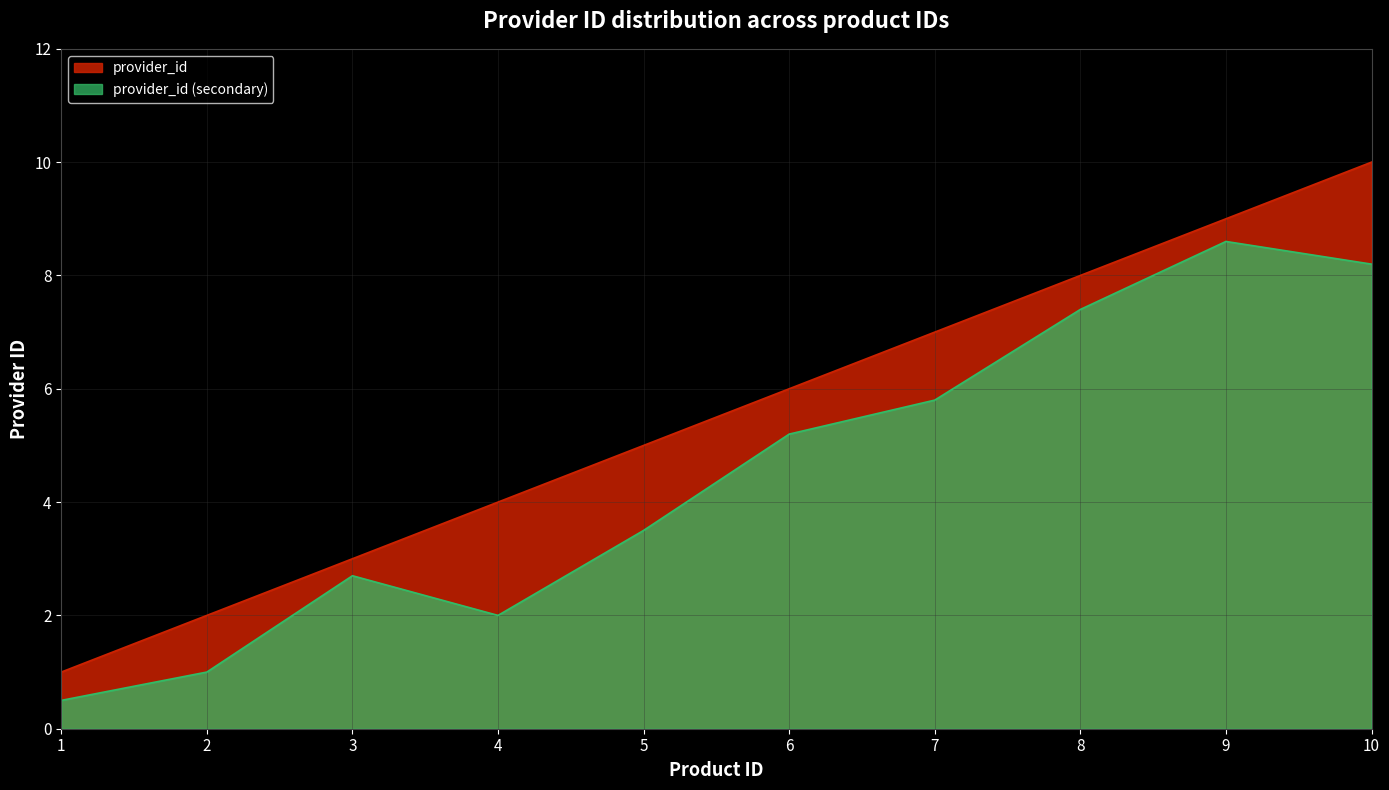

Where is the data nearest to the value 5?

5